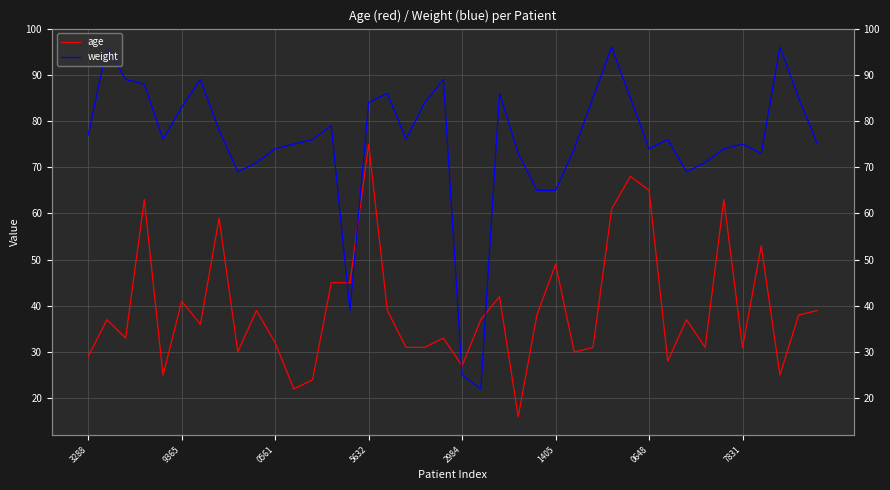

At 34, list the series in order from largest to smallest.

weight, age